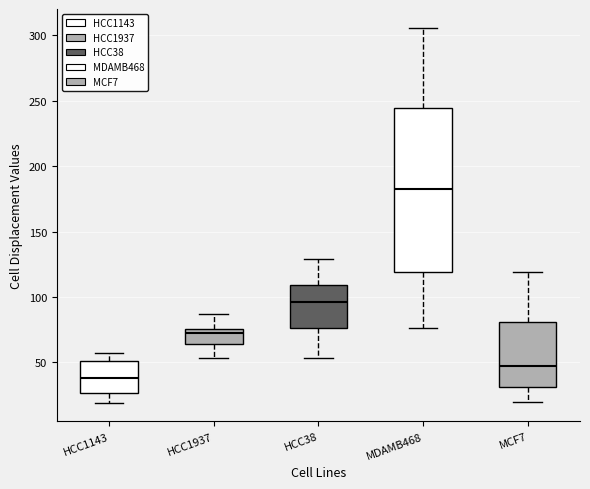

Reading left to right, read every box against the y-axis: the position of its median line, the range the box covers, and the ends of its whiskers. The values are not printed on the chart, so give them approximately, as read against the axis.

HCC1143: median 40, box 25 to 50, whiskers 20 to 55
HCC1937: median 70, box 65 to 75, whiskers 55 to 85
HCC38: median 95, box 75 to 110, whiskers 55 to 130
MDAMB468: median 180, box 120 to 245, whiskers 75 to 305
MCF7: median 50, box 30 to 80, whiskers 20 to 120